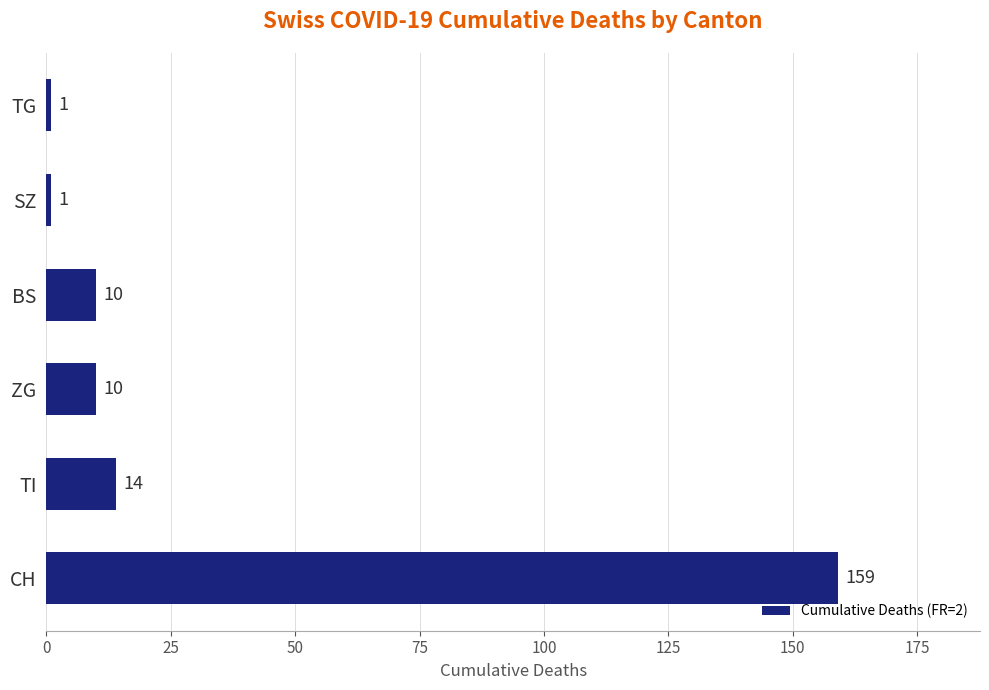

Which has a higher value, CH or TG?

CH